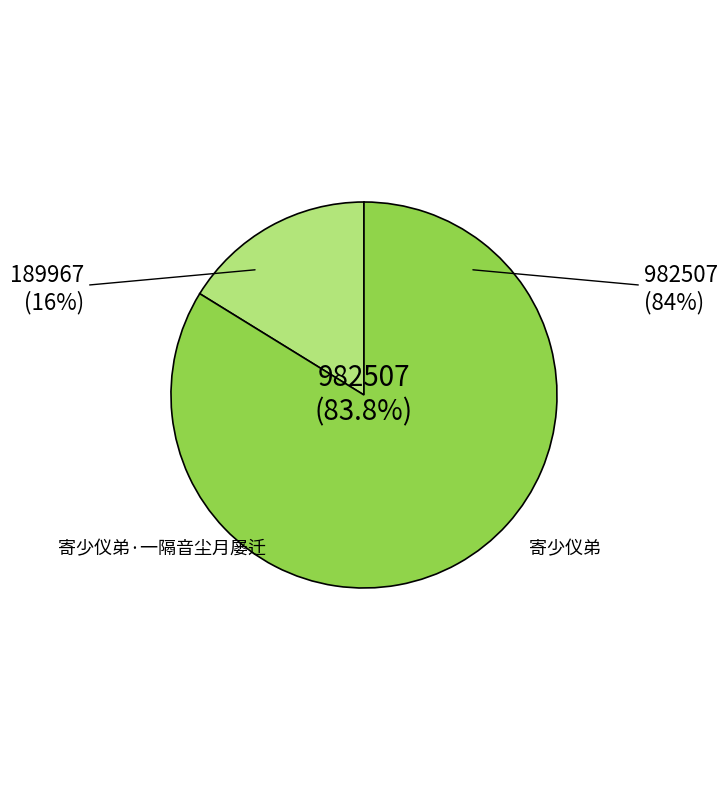

Is there any slice that represents more than half of the pie?

Yes